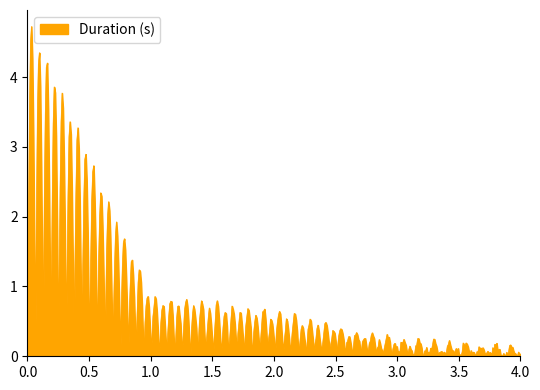

True or false: there are more than 1 points higher than both neighbors.

True